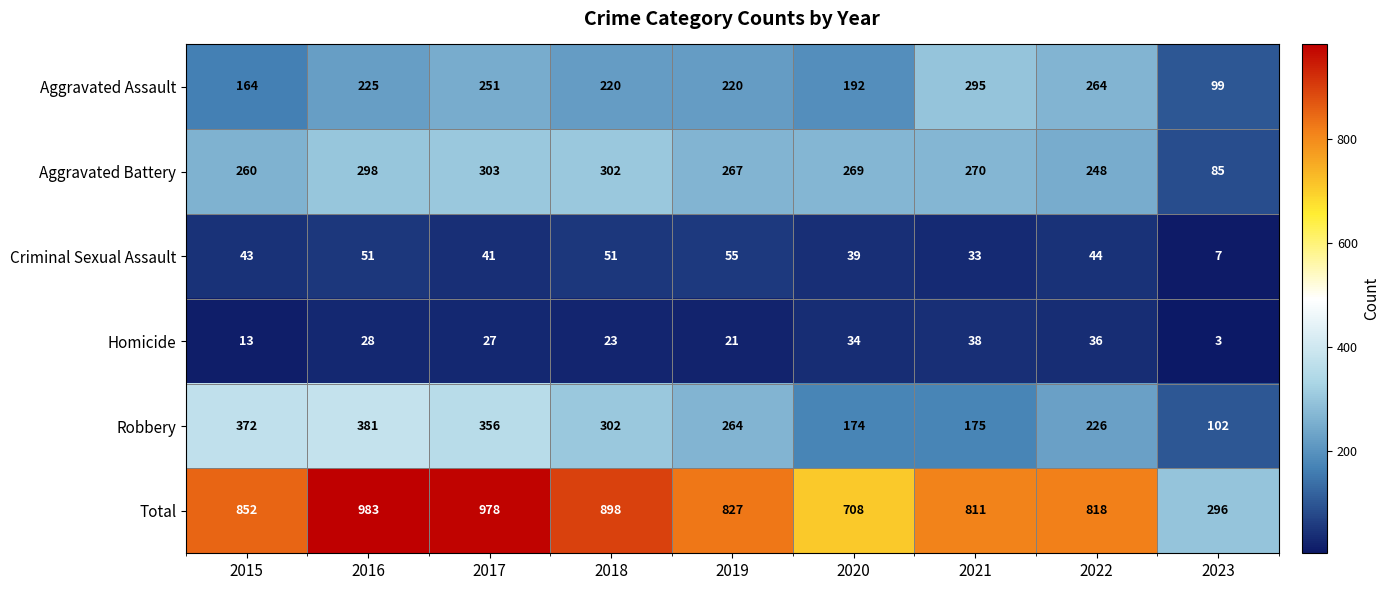

Which label corresponds to the smallest value in the chart?

2023